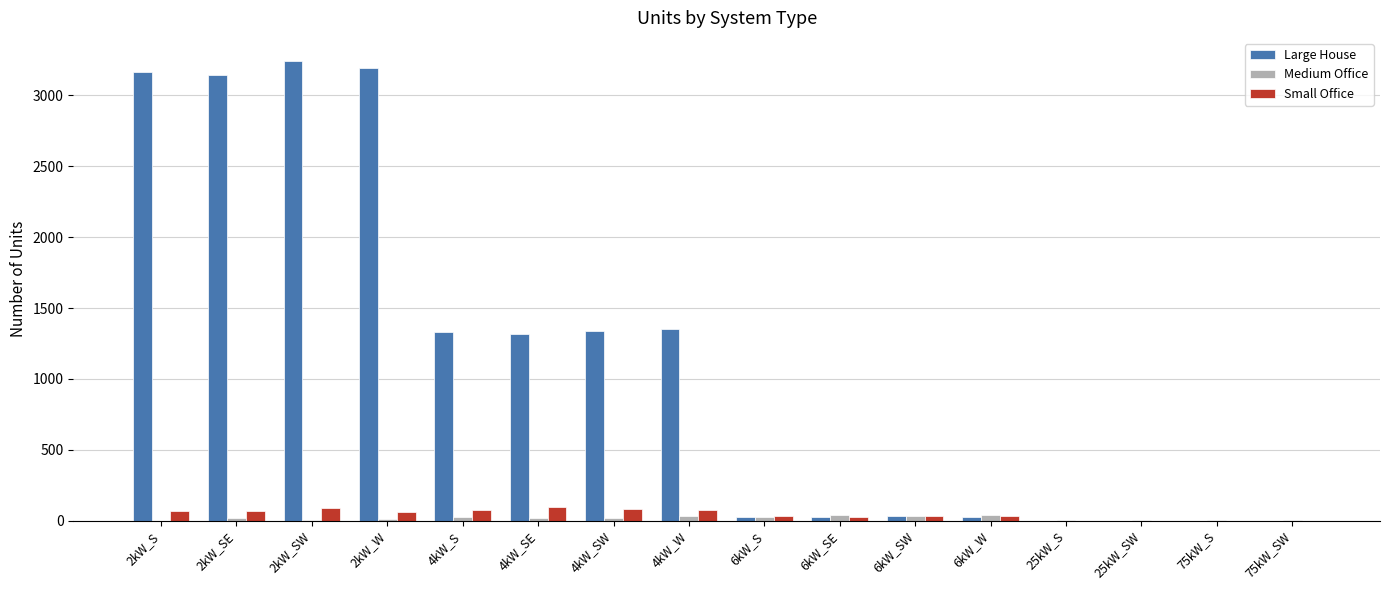

What is the sum of all Large House values?

18189